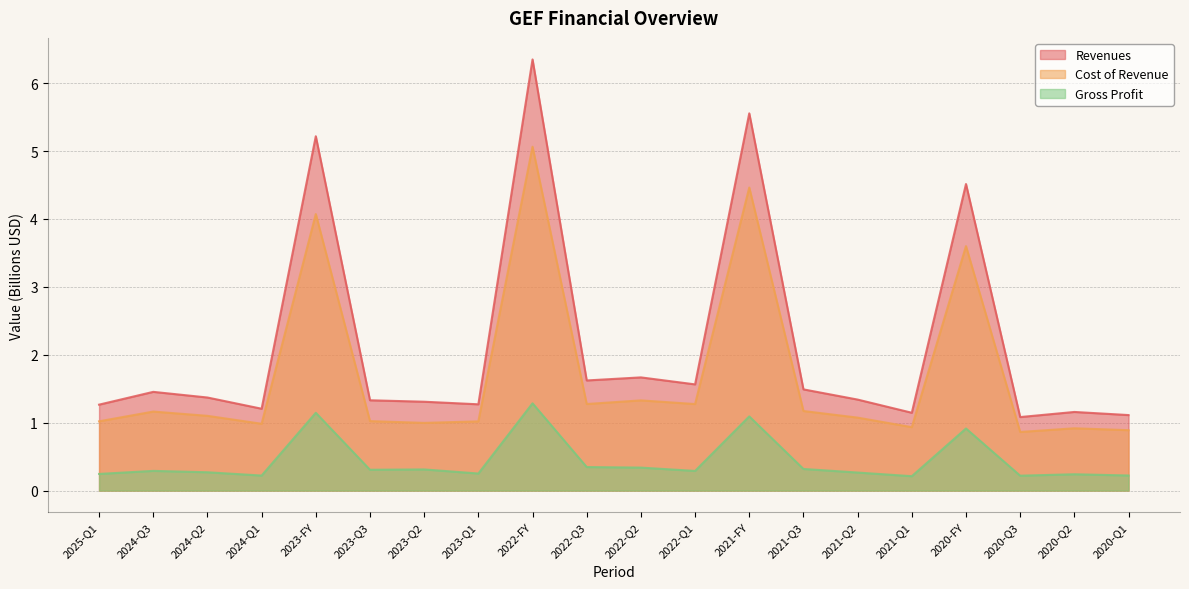

The value of Cost of Revenue at 2023-Q3 is 1.0. True or false?

True